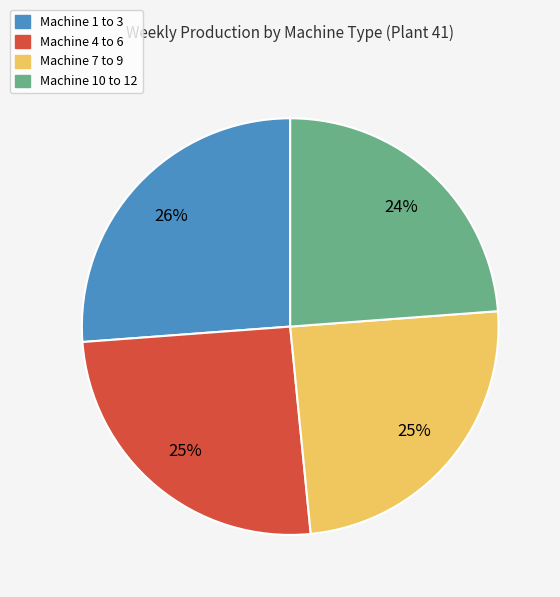

What is the ratio of the value at Machine 4 to 6 to the value at Machine 1 to 3?

1.0